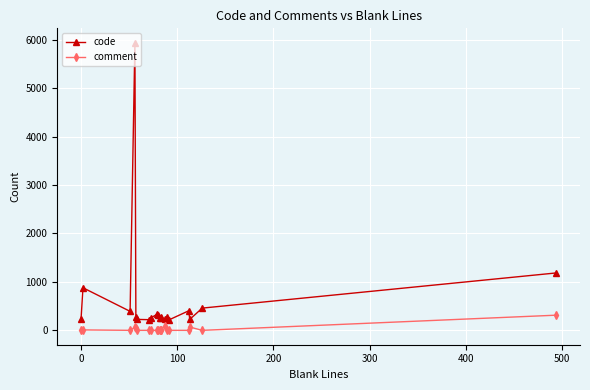

True or false: comment and code intersect in this chart.

False